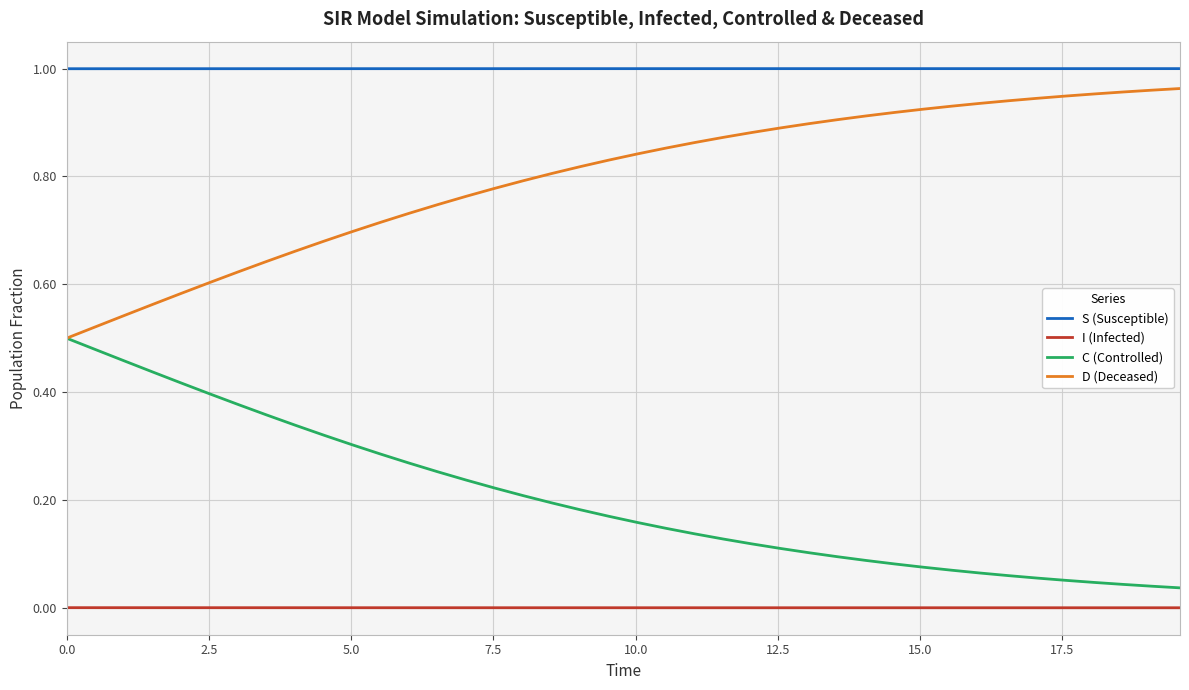

True or false: D (Deceased) and I (Infected) intersect in this chart.

False